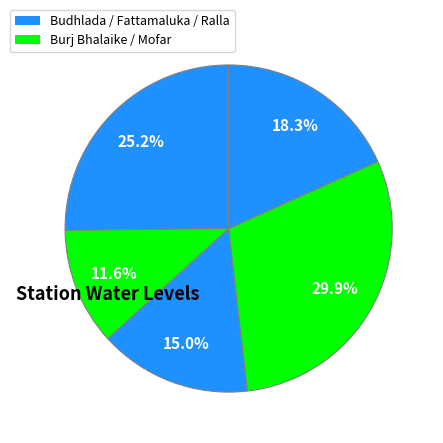

Is there any slice that represents more than half of the pie?

No